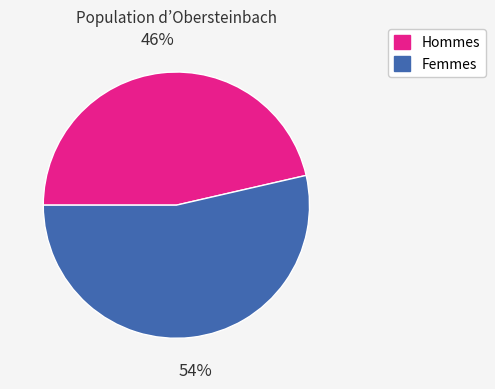

To the nearest percent, what is the average slice percentage?

50%